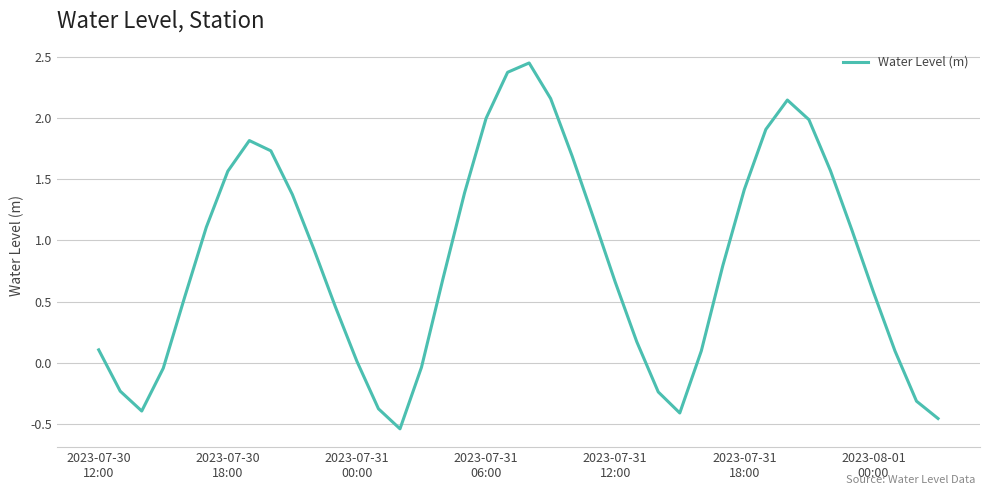

What is the difference between the maximum and minimum values?

3.0